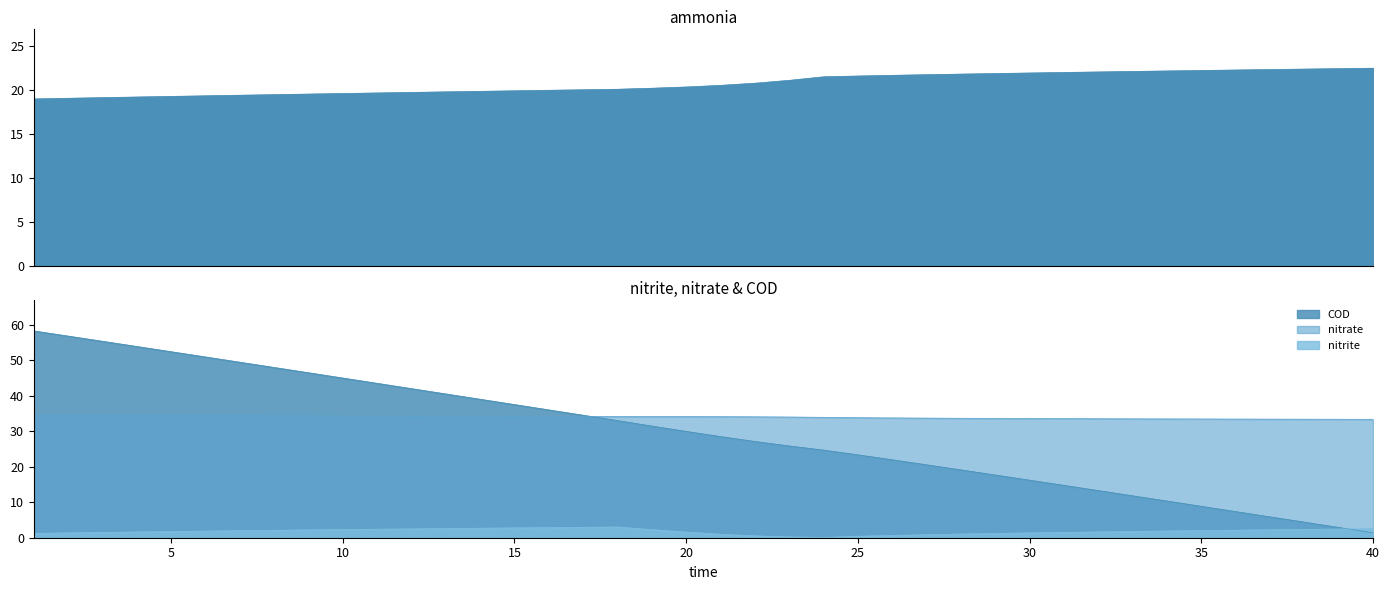

What is the average value of the ammonia series?

20.7